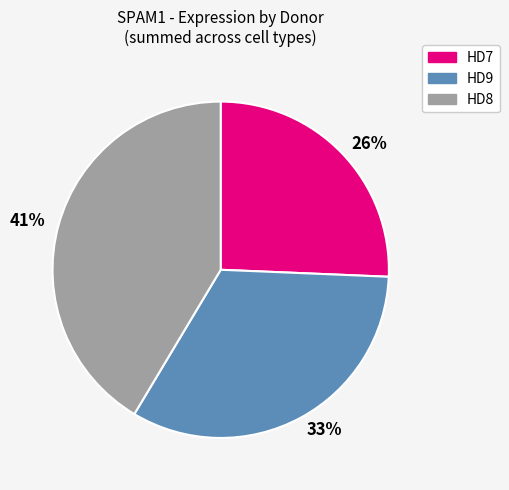

Count the number of slices in the pie.

3